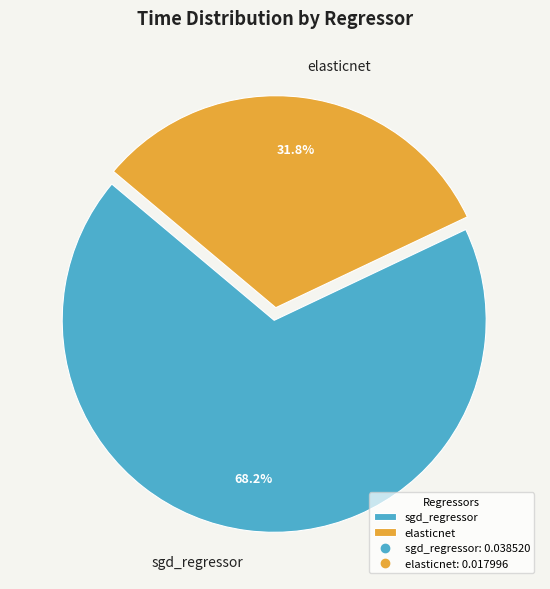

Which category has the biggest portion of the pie?

sgd_regressor